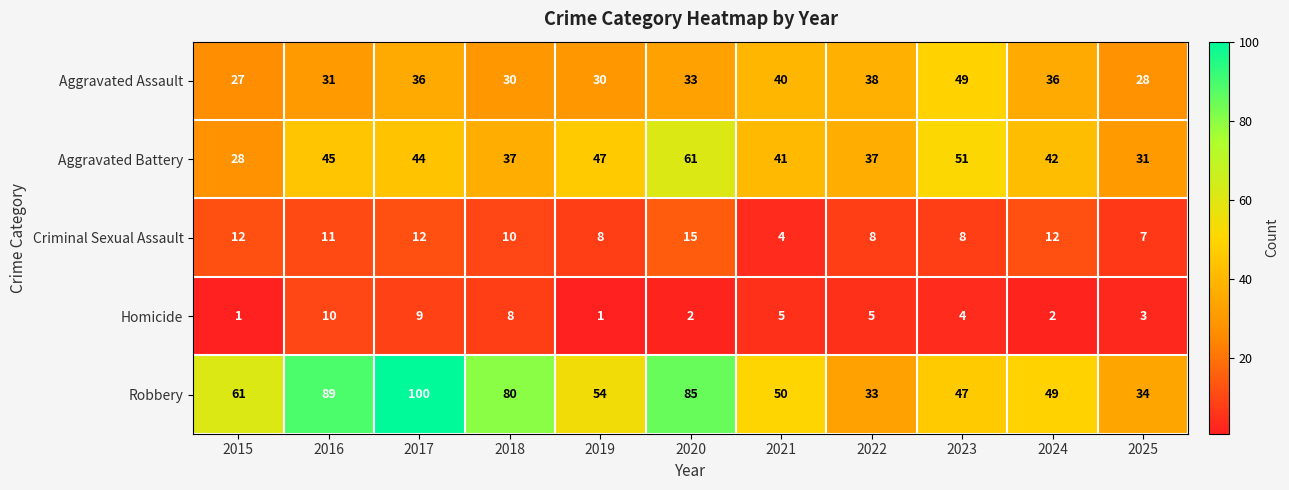

At which category is the sum across all series the highest?

2017